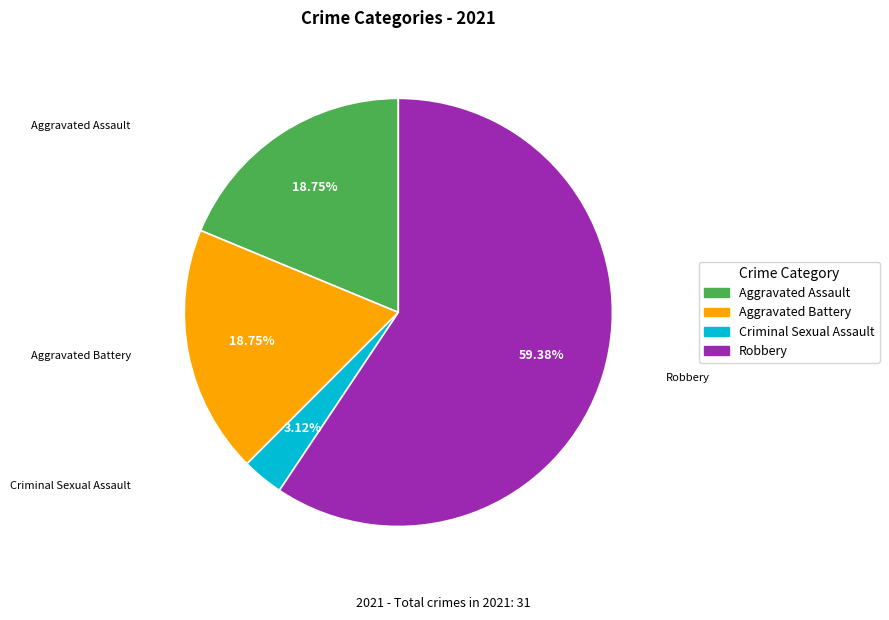

How many slices are in this pie chart?

4